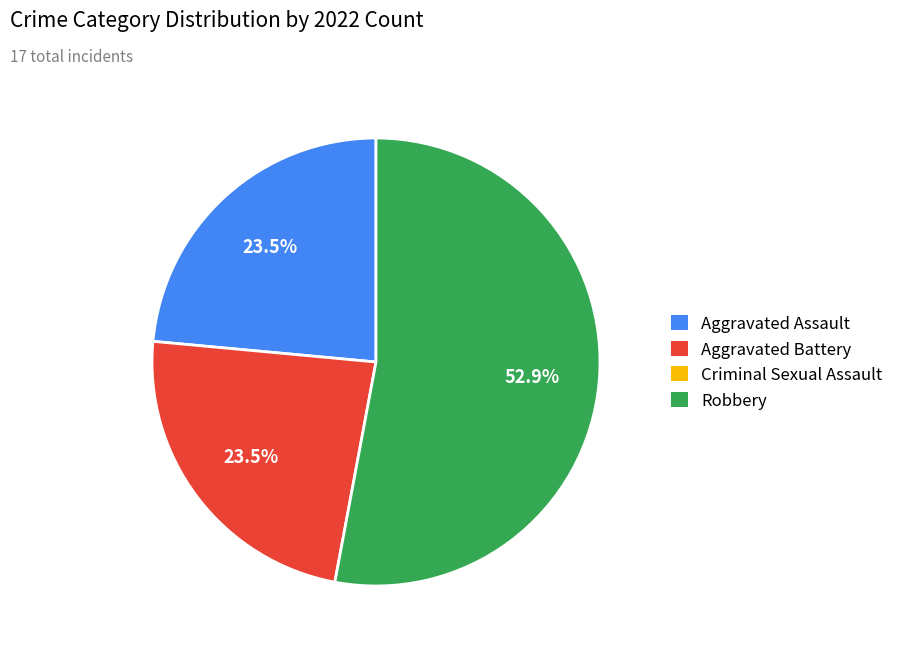

Is there any slice that represents more than half of the pie?

Yes